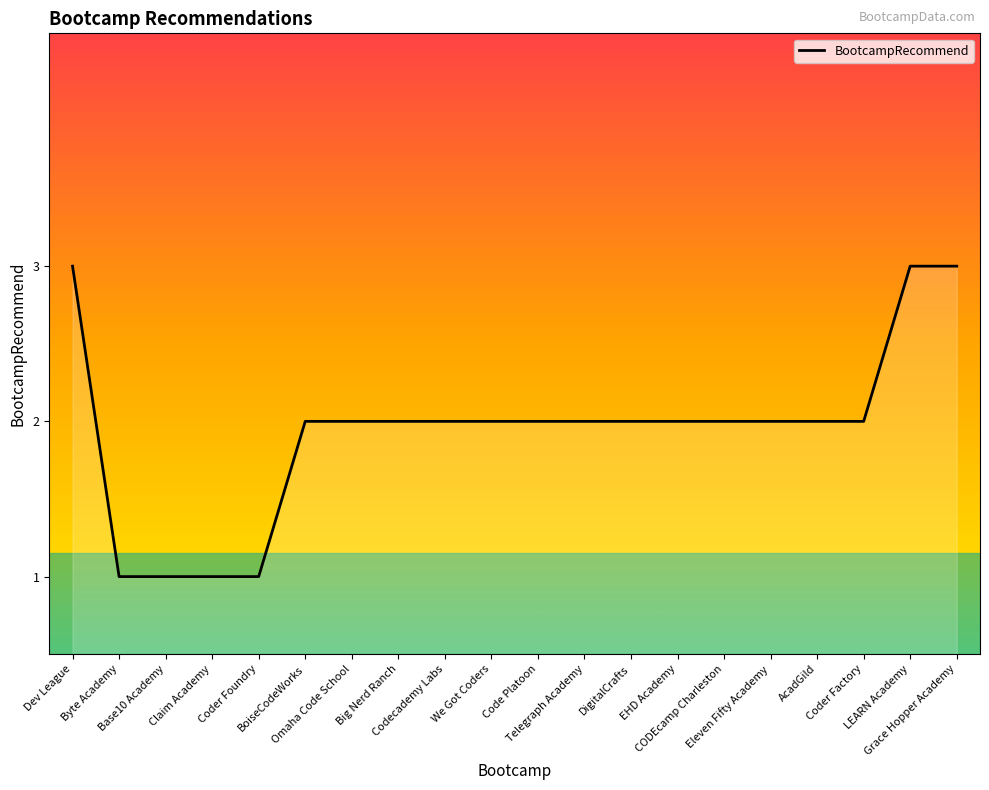

What is the maximum value shown in the chart?

3